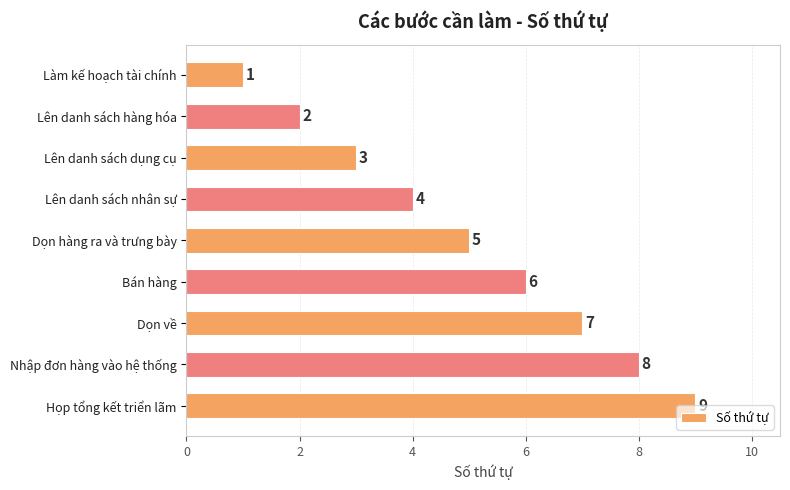

How many series are shown in this chart?

1